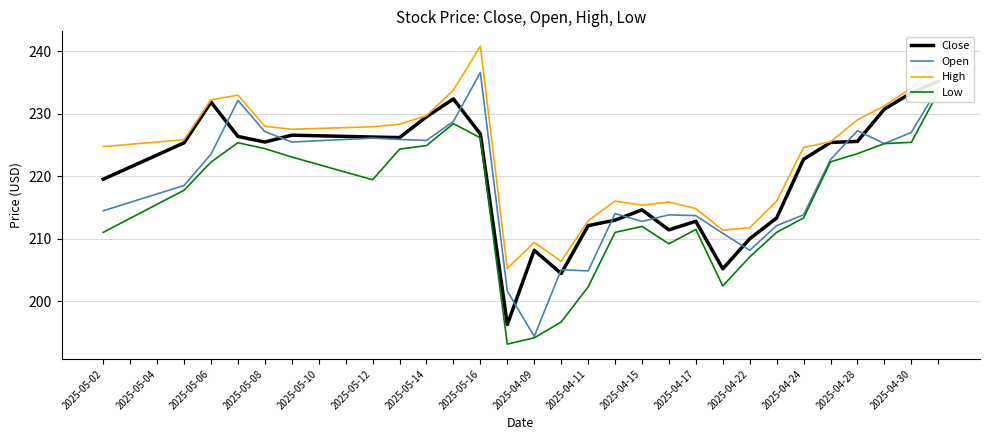

What is the difference between the second highest and minimum values in the Low series?

35.3